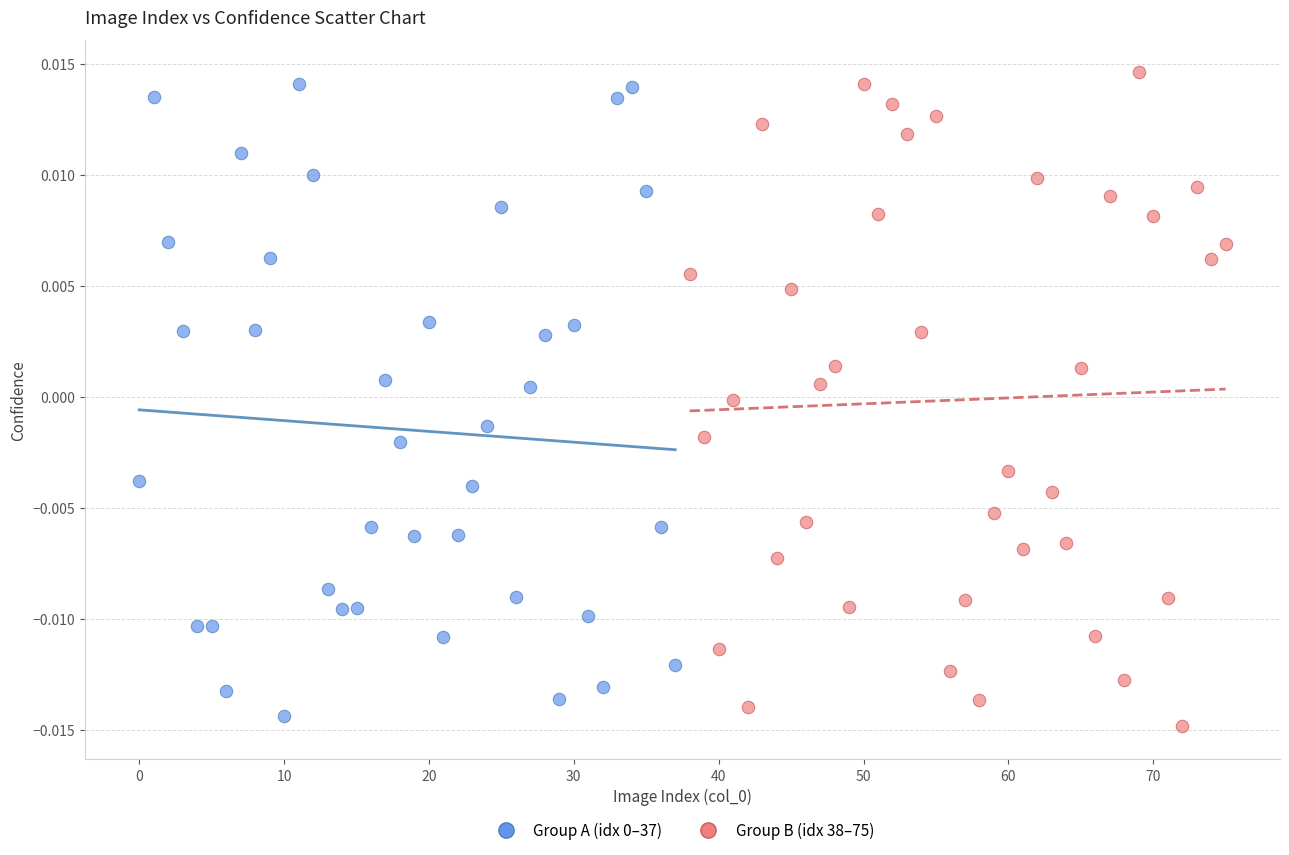

Which series contains the lowest Y value?

Group B (idx 38–75)